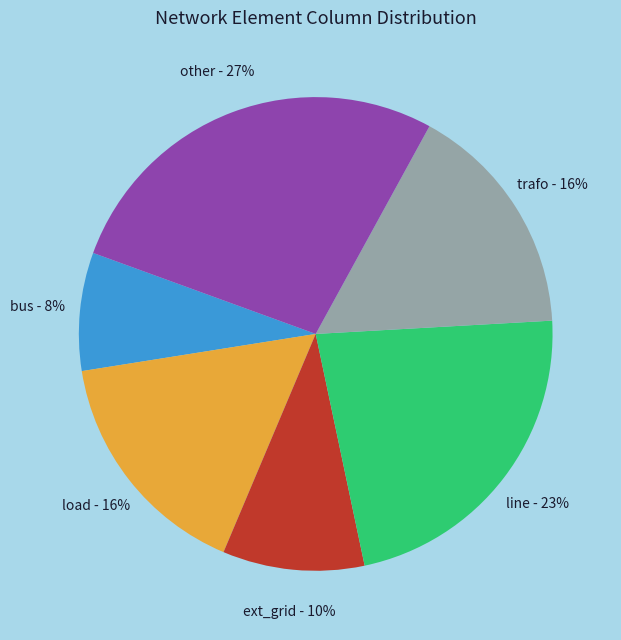

To the nearest percent, what is the difference between the largest and smallest slice percentages?

19%